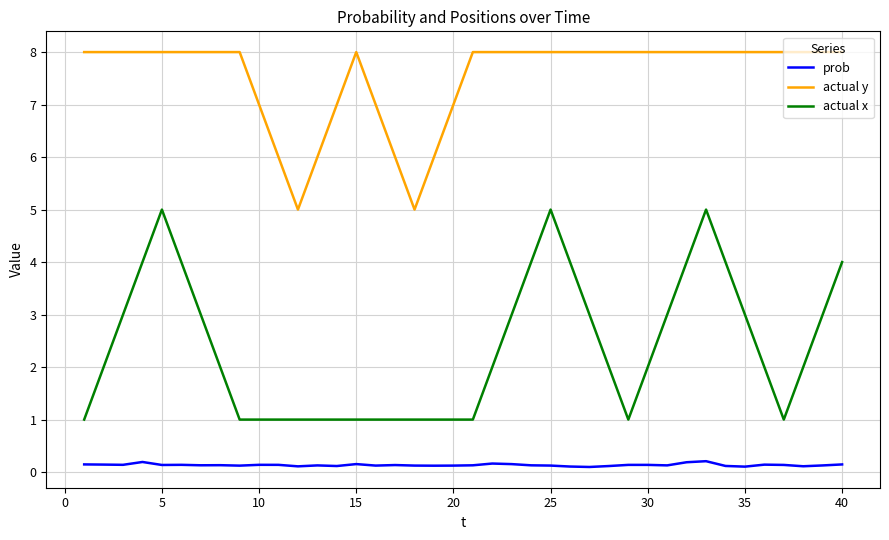

Which series has the widest spread of values?

actual x